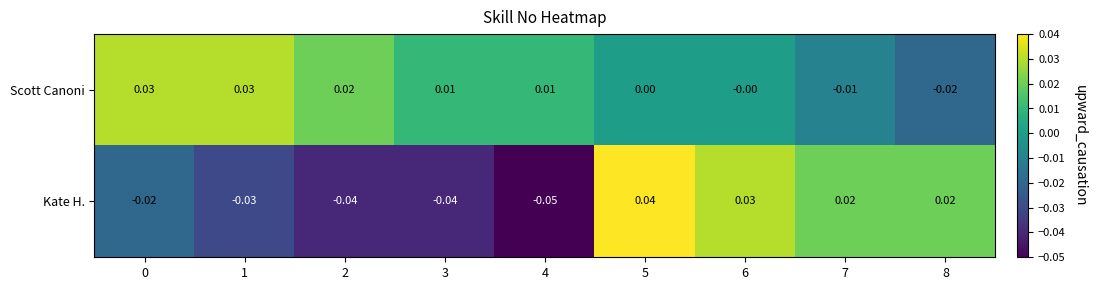

At 3, list the series in order from smallest to largest.

Kate H., Scott Canoni